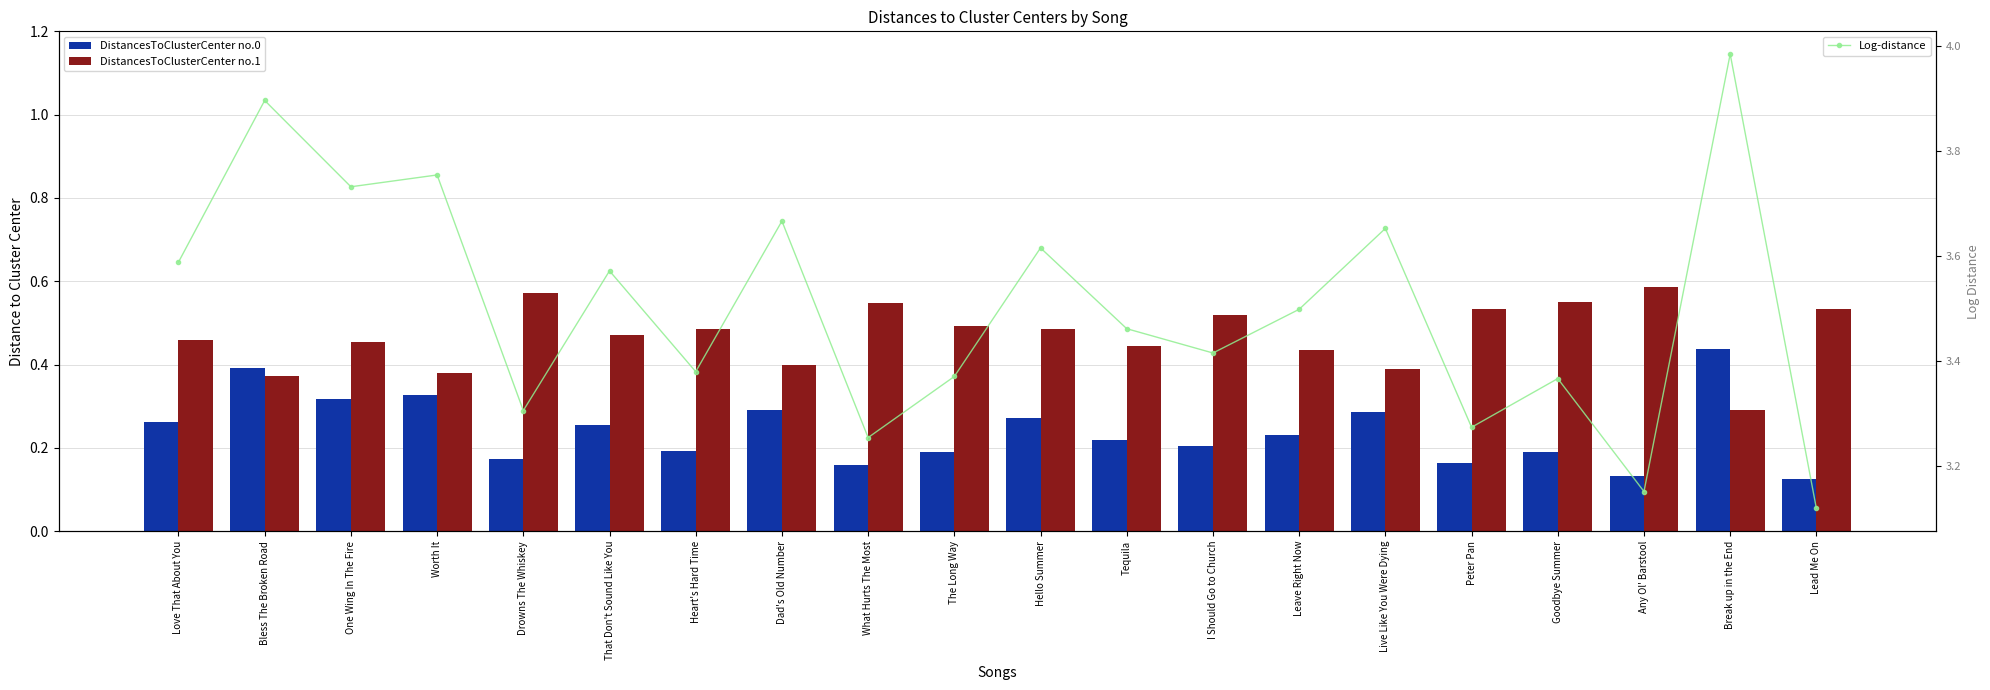

At which label is Log-distance closest to 3?

Lead Me On